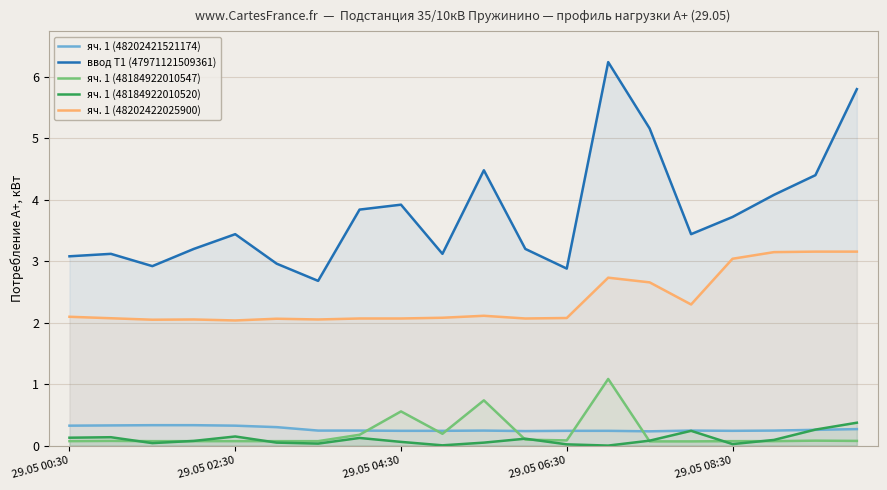

What is the greatest value displayed?

6.2